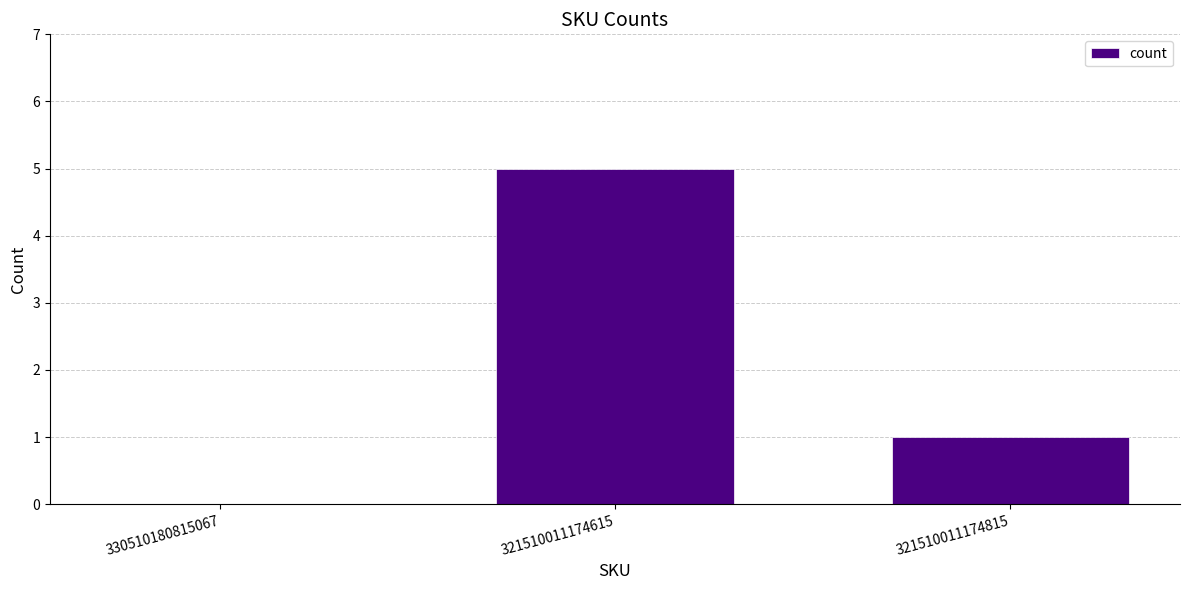

Between 321510011174615 and 330510180815067, which is larger?

321510011174615